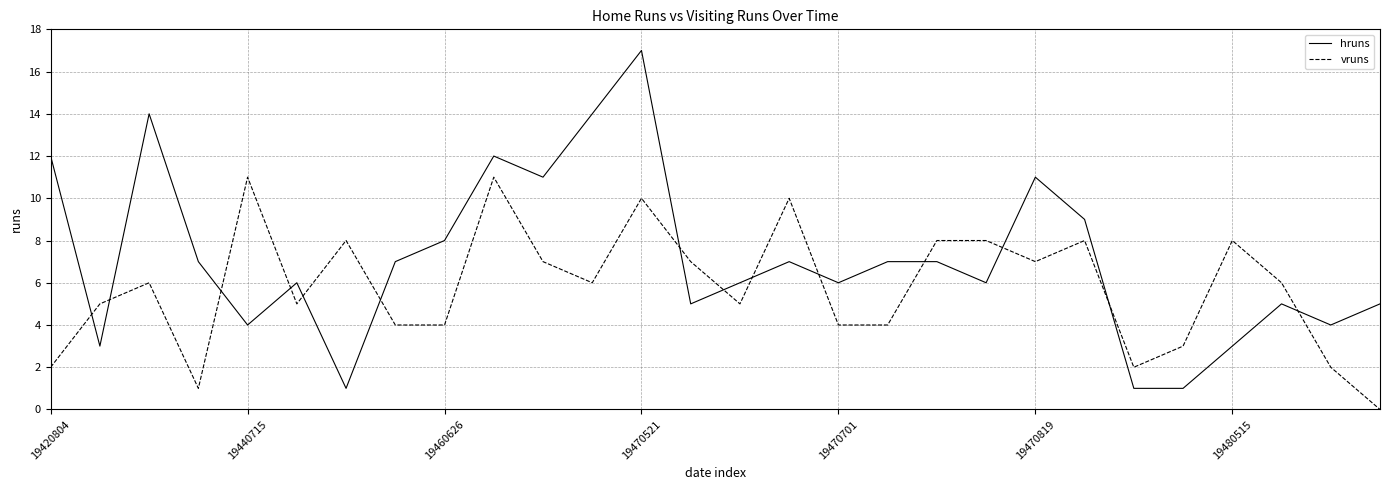

What is the highest value of the vruns series?

11